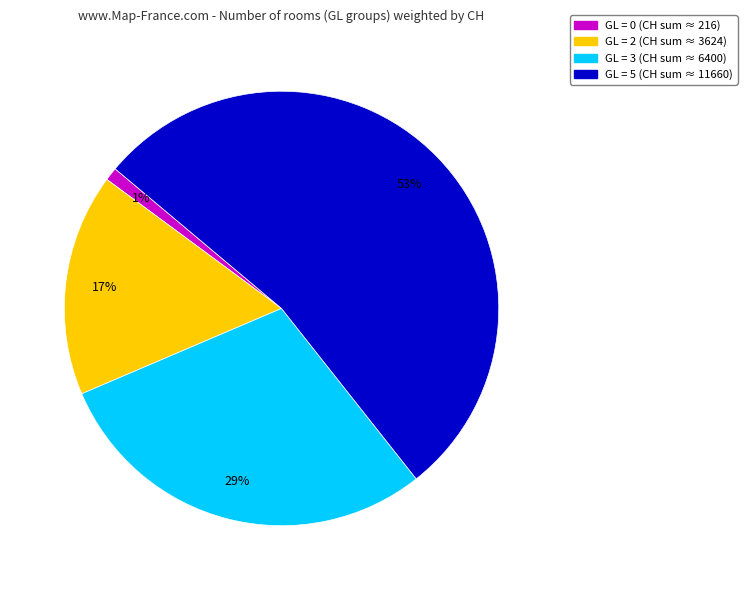

To the nearest percent, what is the difference between the largest and smallest slice percentages?

52%